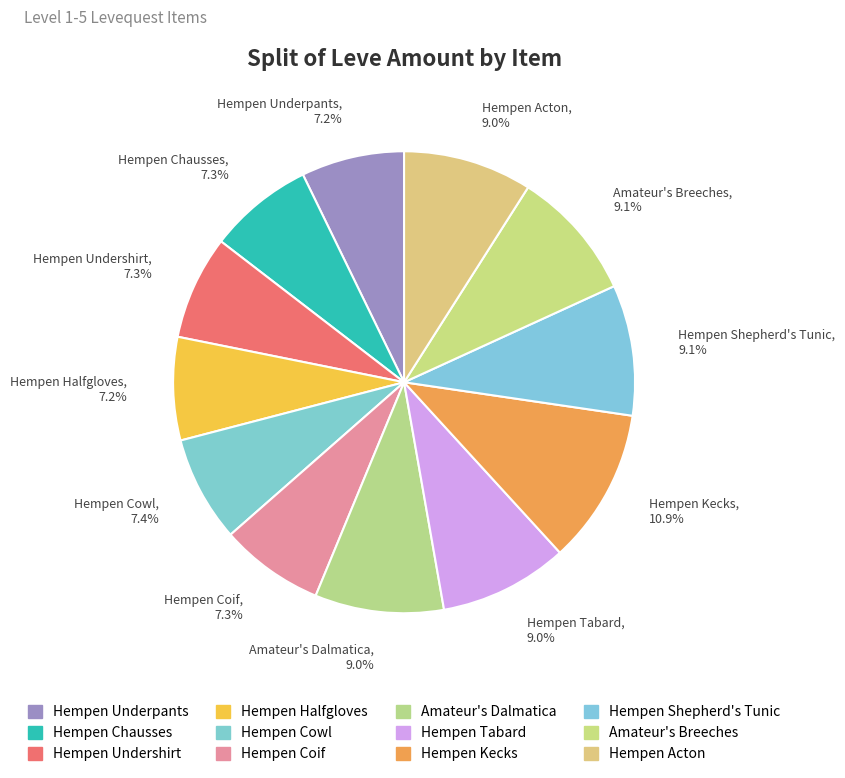

Is there a majority slice in this chart?

No